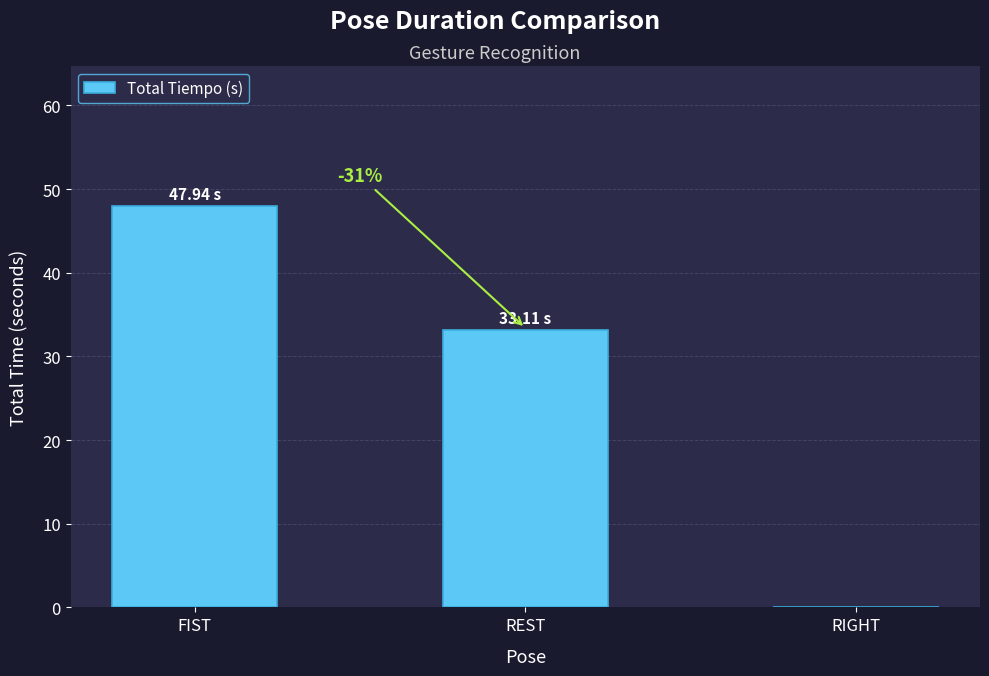

Reading left to right, what are all the values shown in this chart?

47.9	33.1	0.0